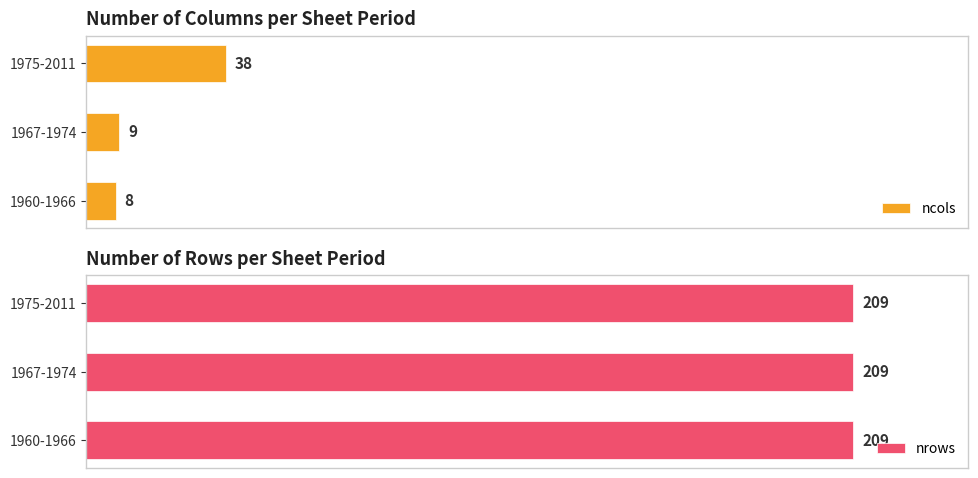

Is it true that ncols equals 1.9 at 1967-1974?

False